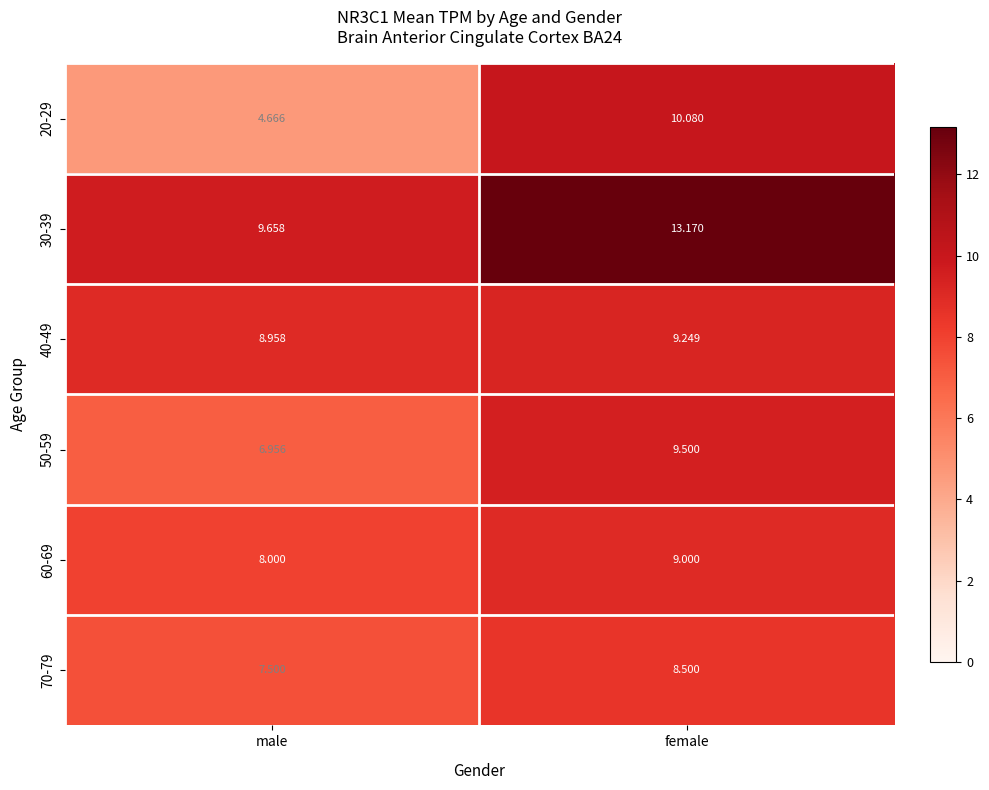

At which label does 20-29 reach its peak?

female